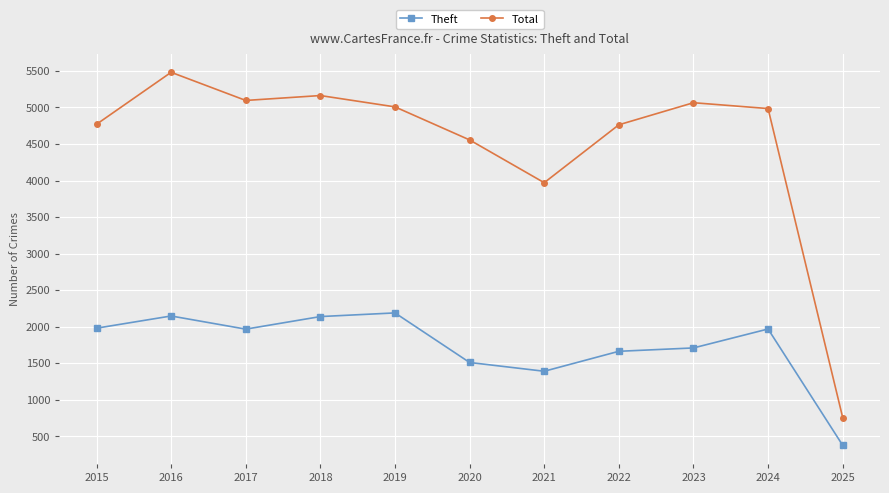

True or false: Theft and Total intersect in this chart.

False